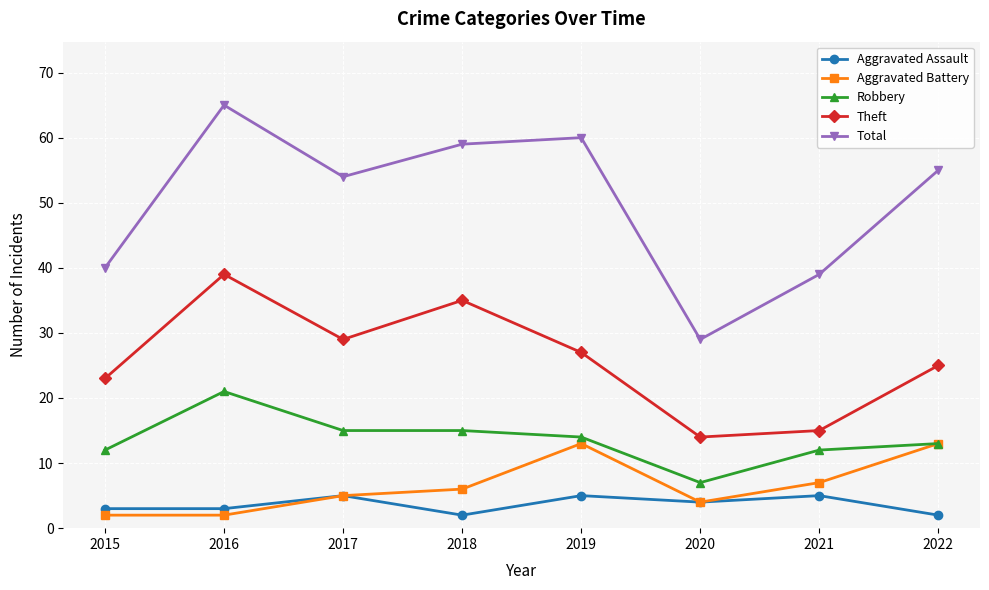

Rank the series at 2018 from highest to lowest value.

Total, Theft, Robbery, Aggravated Battery, Aggravated Assault